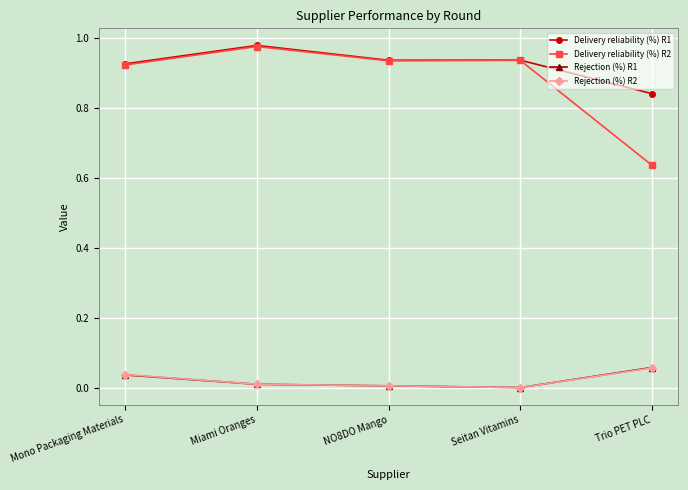

What is the label of the 1st point from the right?

Trio PET PLC